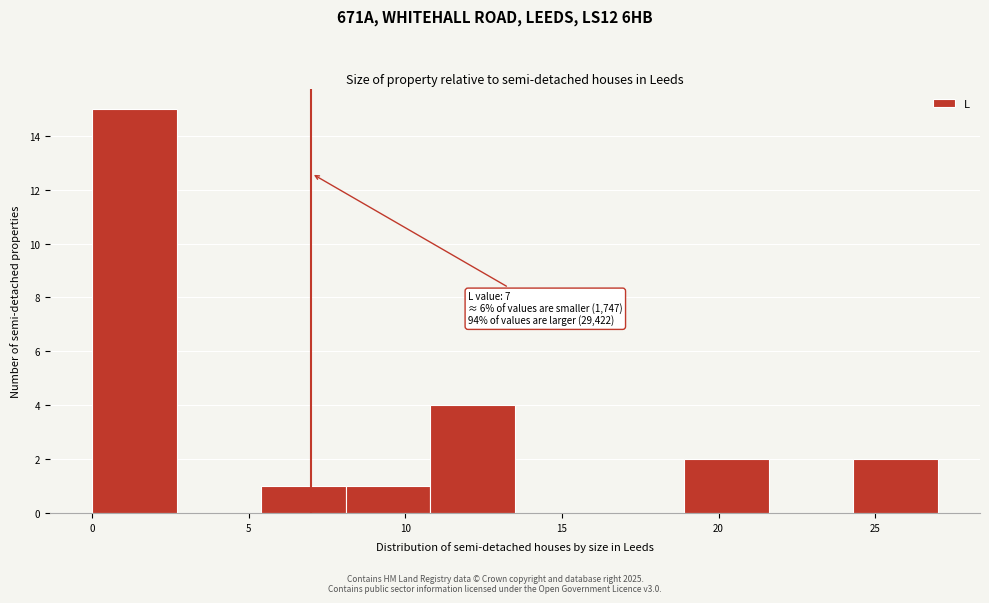

Over which range of the x-axis is the bar tallest?

0.0 to 2.7